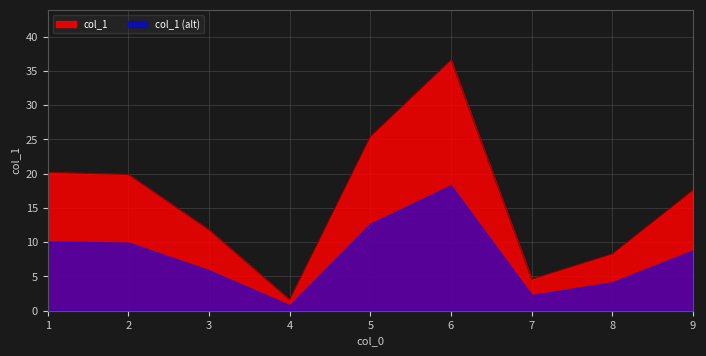

Rank the categories by value from lowest to highest.

4, 7, 8, 3, 9, 2, 1, 5, 6